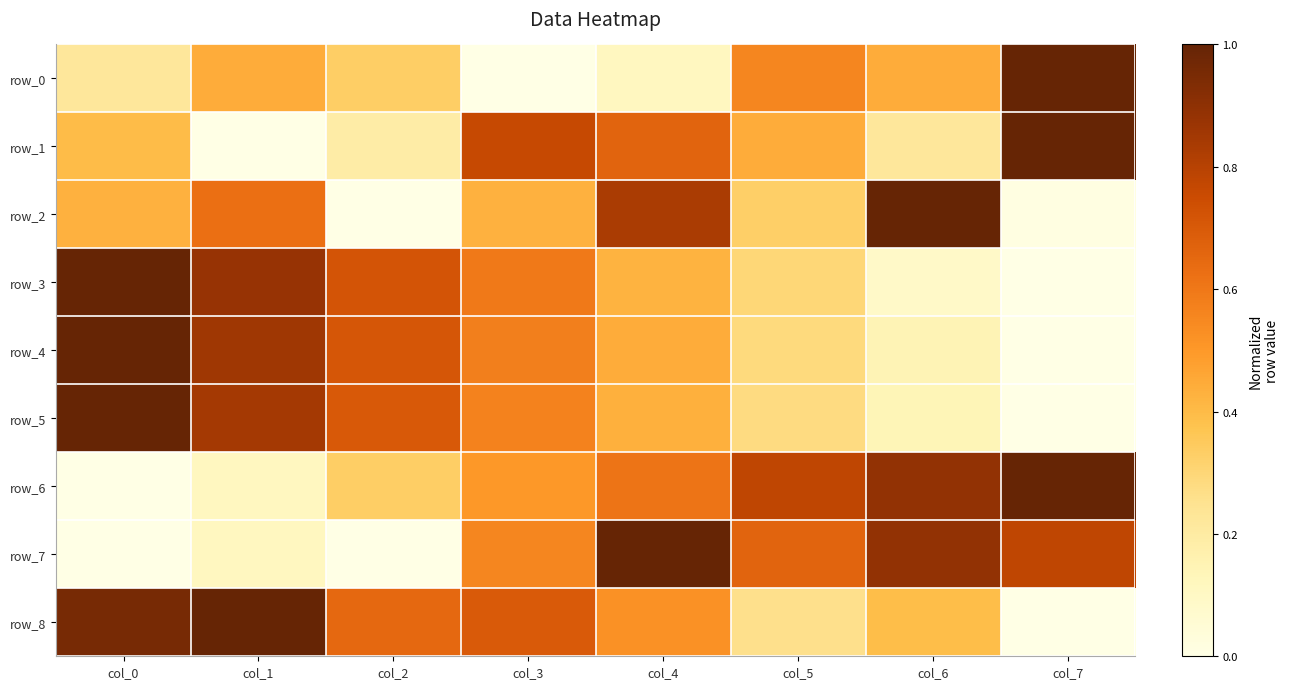

What is the total value across all series at col_0?

5.0